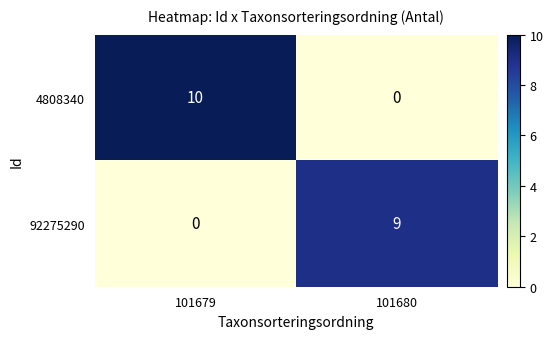

Reading left to right, extract all data points from this chart.

4808340: 101679=10	101680=0
92275290: 101679=0	101680=9